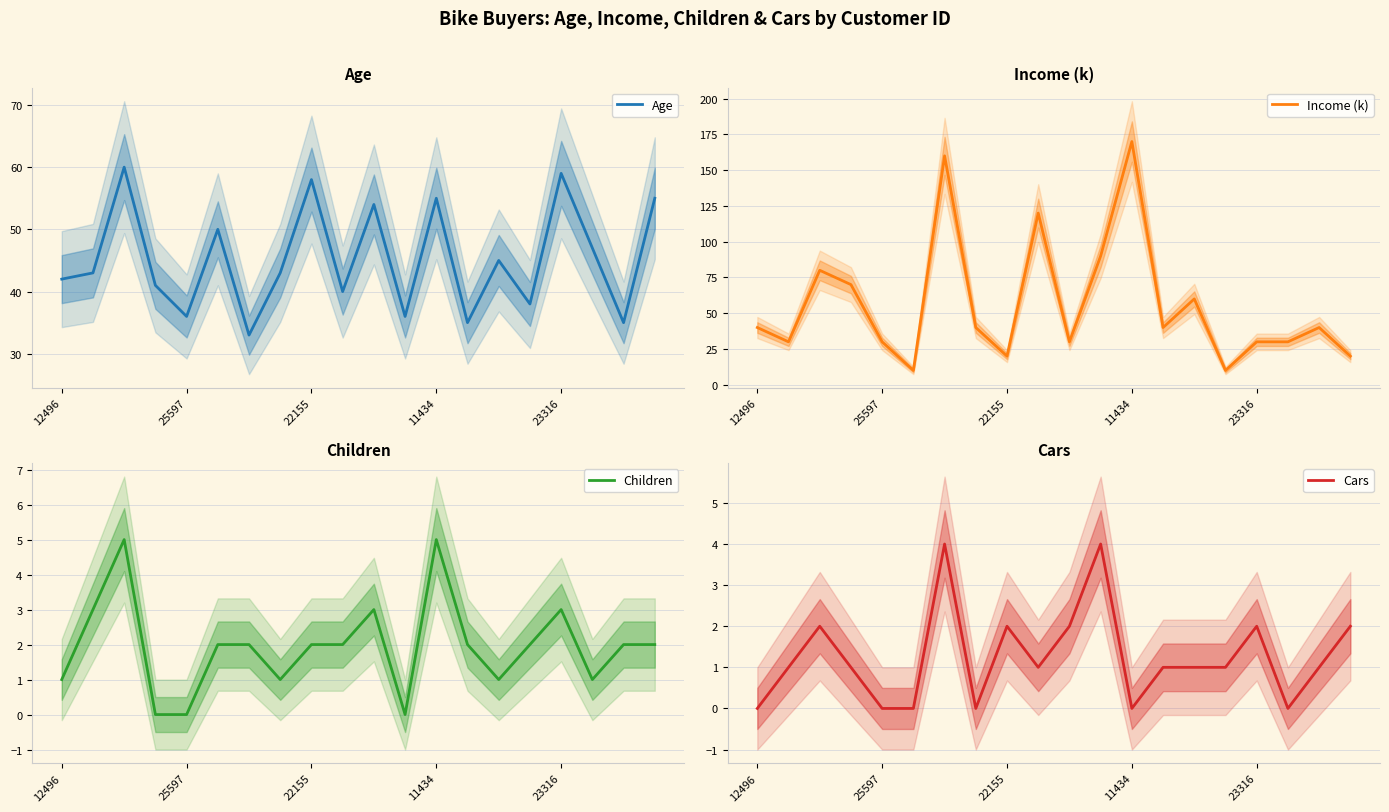

What is the total value across all series at 15?

51